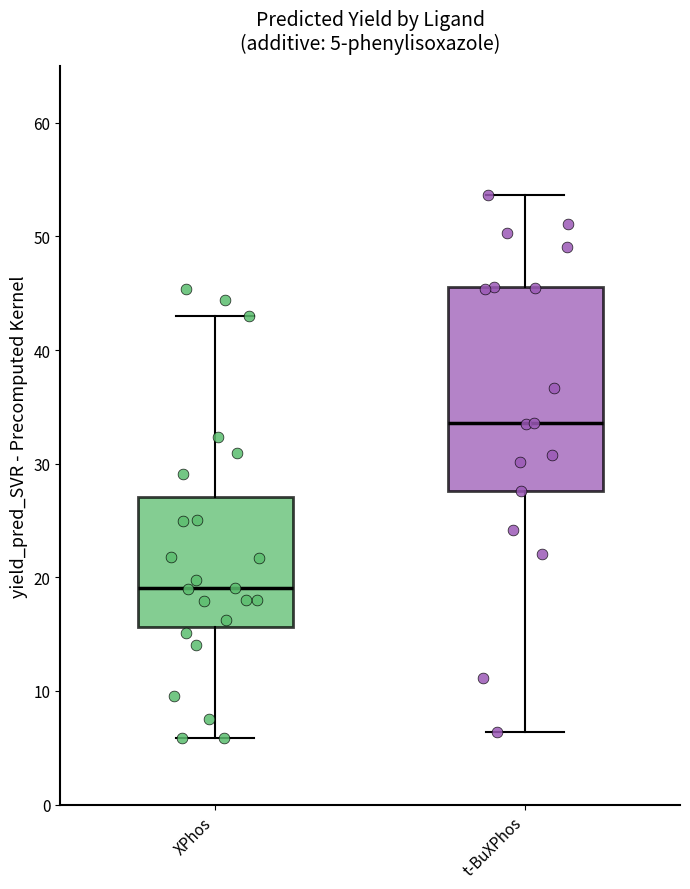

Comparing the boxes themselves (not the whiskers), which one is the tallest?

t-BuXPhos